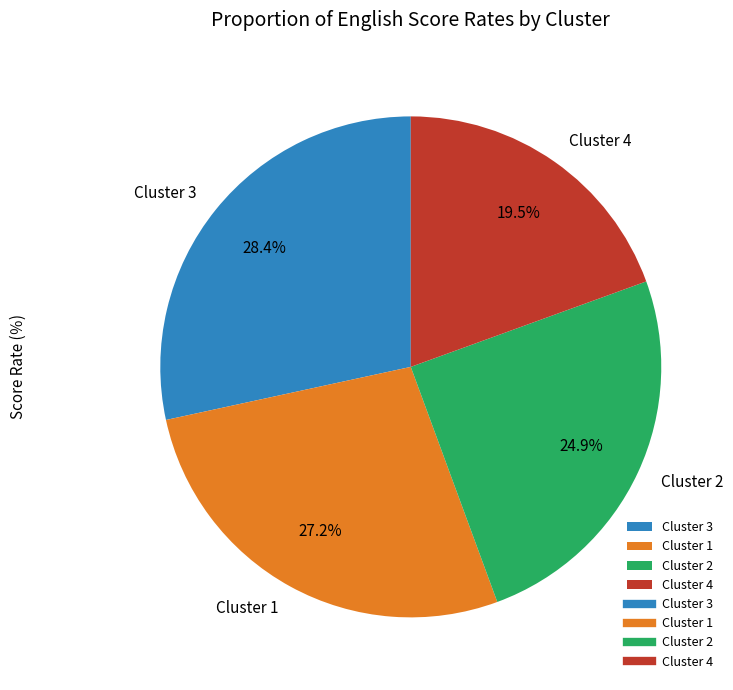

Does Cluster 1 represent more than half of the total?

No